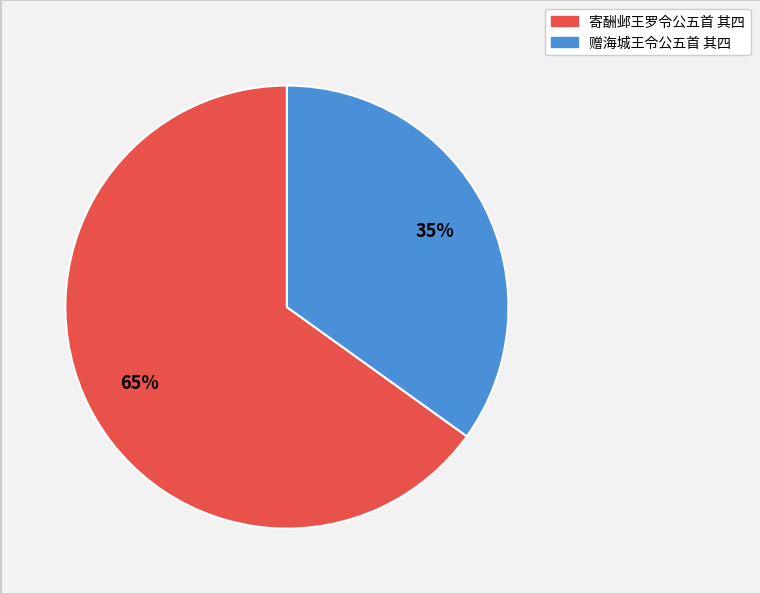

What percentage is the 赠海城王令公五首 其四 slice, to the nearest percent?

35%